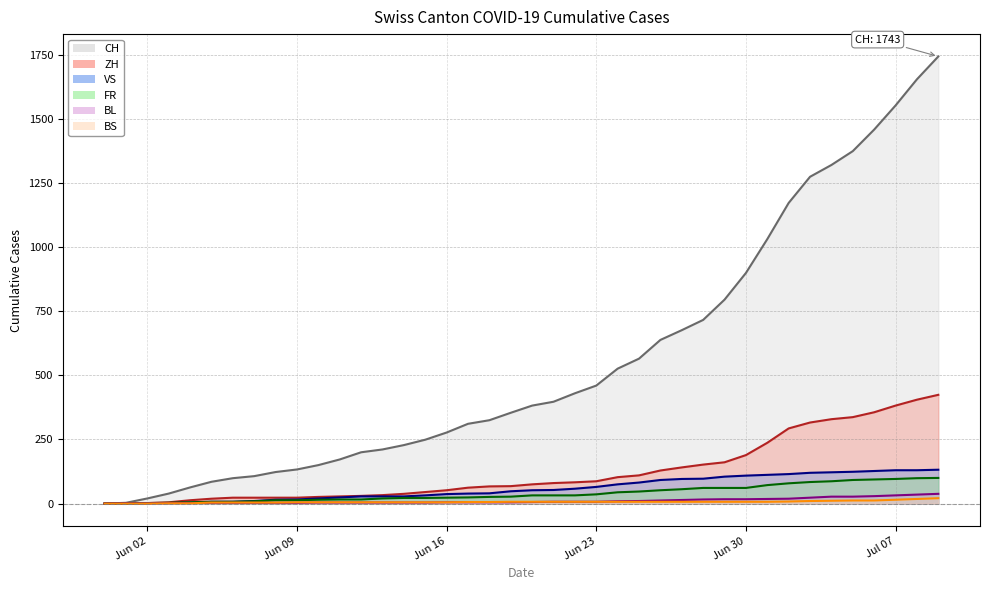

Does the chart have visible grid lines?

Yes